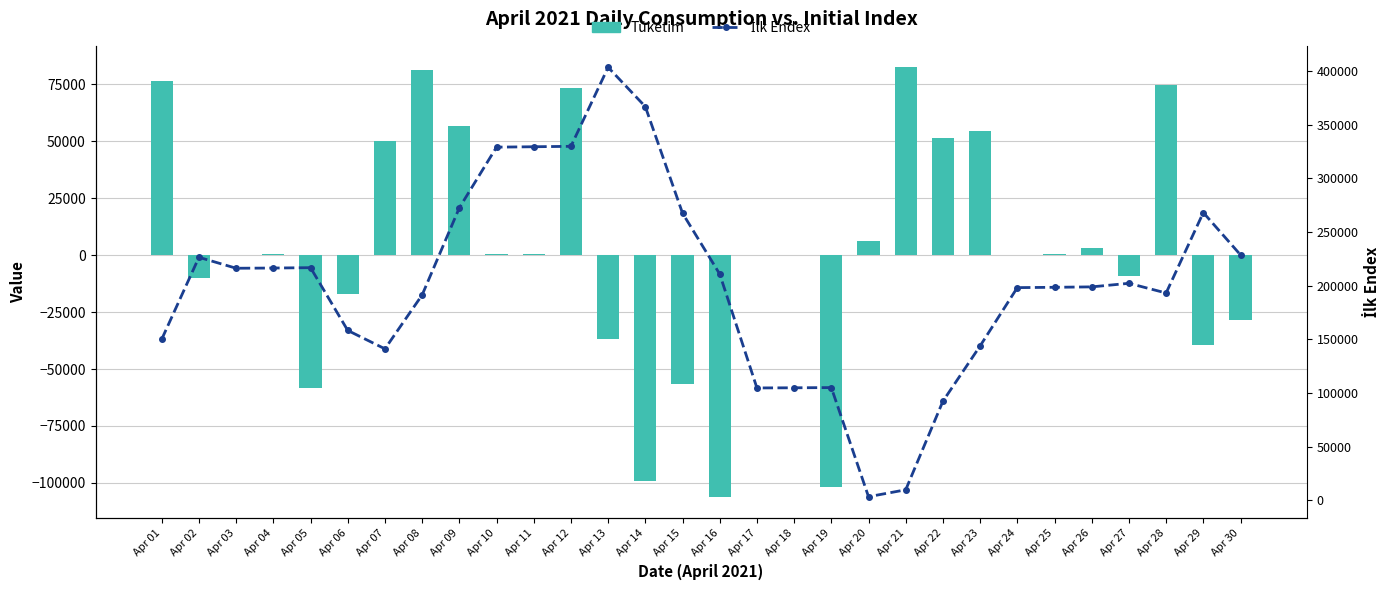

Reading left to right, extract all data points from this chart.

Tüketim: Apr 01=76307.5	Apr 02=-10202.0	Apr 03=195.1	Apr 04=348.0	Apr 05=-58480.2	Apr 06=-17154.2	Apr 07=50196.0	Apr 08=81177.9	Apr 09=56542.4	Apr 10=371.5	Apr 11=385.0	Apr 12=73627.0	Apr 13=-36662.6	Apr 14=-99247.1	Apr 15=-56735.5	Apr 16=-106073.2	Apr 17=136.7	Apr 18=201.6	Apr 19=-101660.4	Apr 20=6433.0	Apr 21=82521.4	Apr 22=51502.1	Apr 23=54330.4	Apr 24=296.0	Apr 25=399.6	Apr 26=3315.9	Apr 27=-9034.8	Apr 28=74928.2	Apr 29=-39427.7	Apr 30=-28537.7
İlk Endex: Apr 01=150000.0	Apr 02=226307.5	Apr 03=216105.5	Apr 04=216300.6	Apr 05=216648.6	Apr 06=158168.4	Apr 07=141014.1	Apr 08=191210.2	Apr 09=272388.1	Apr 10=328930.5	Apr 11=329302.0	Apr 12=329687.0	Apr 13=403314.0	Apr 14=366651.5	Apr 15=267404.3	Apr 16=210668.8	Apr 17=104595.6	Apr 18=104732.3	Apr 19=104933.9	Apr 20=3273.5	Apr 21=9706.5	Apr 22=92227.9	Apr 23=143730.0	Apr 24=198060.4	Apr 25=198356.4	Apr 26=198756.0	Apr 27=202071.9	Apr 28=193037.2	Apr 29=267965.4	Apr 30=228537.7